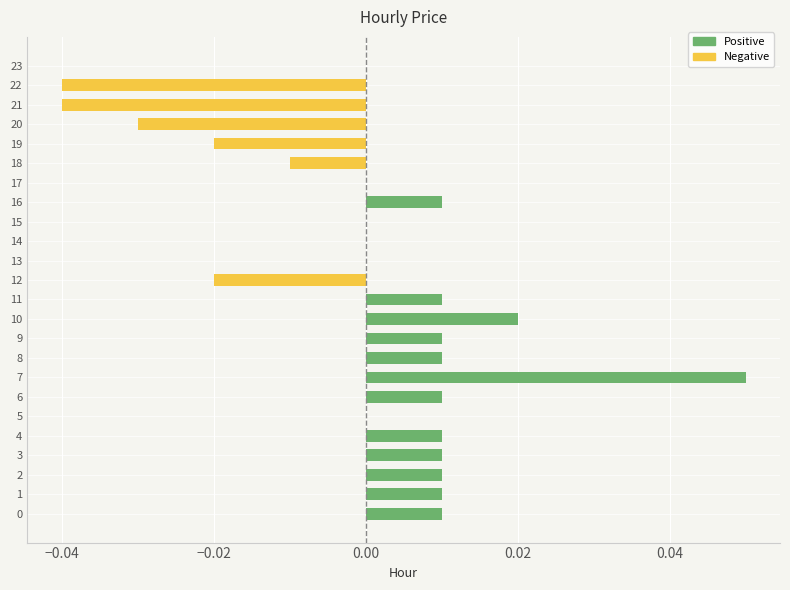

Count the number of data series in this chart.

2